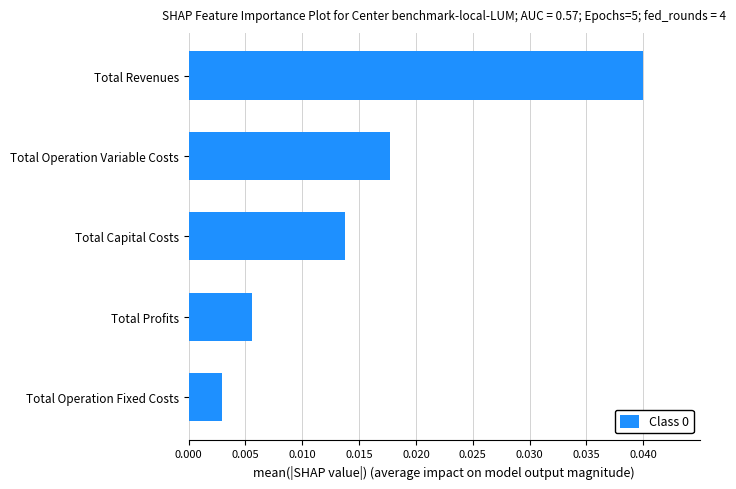

Which has a higher value, Total Revenues or Total Profits?

Total Revenues